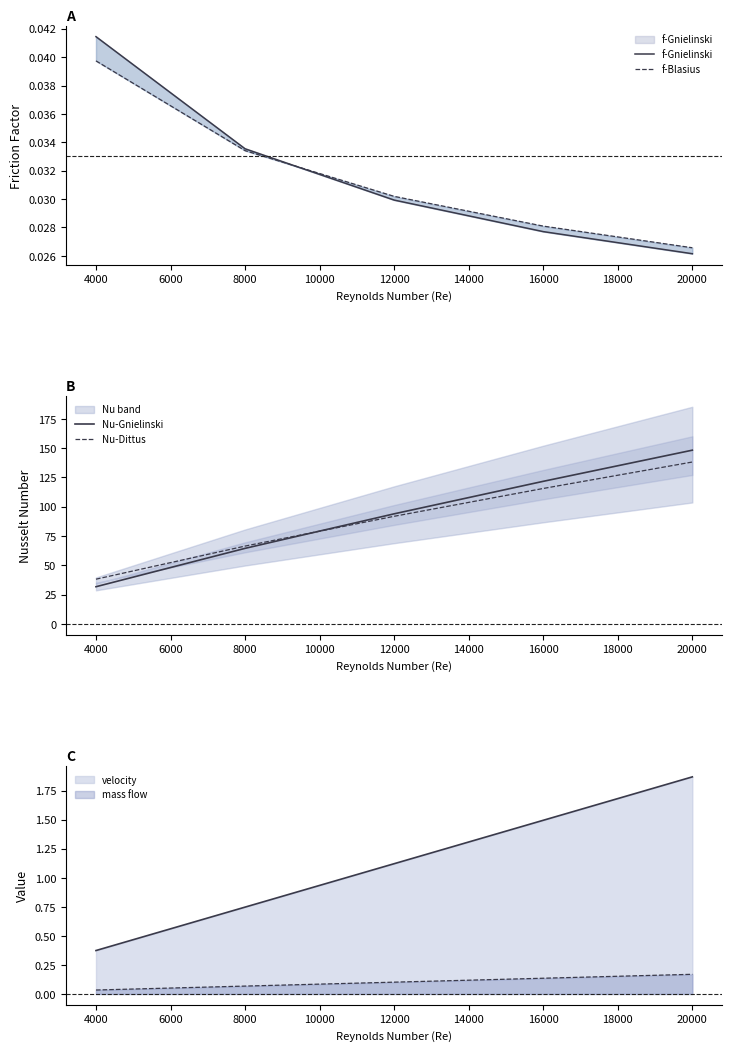

True or false: Nu-Gnielinski and f-Blasius cross at least once.

False